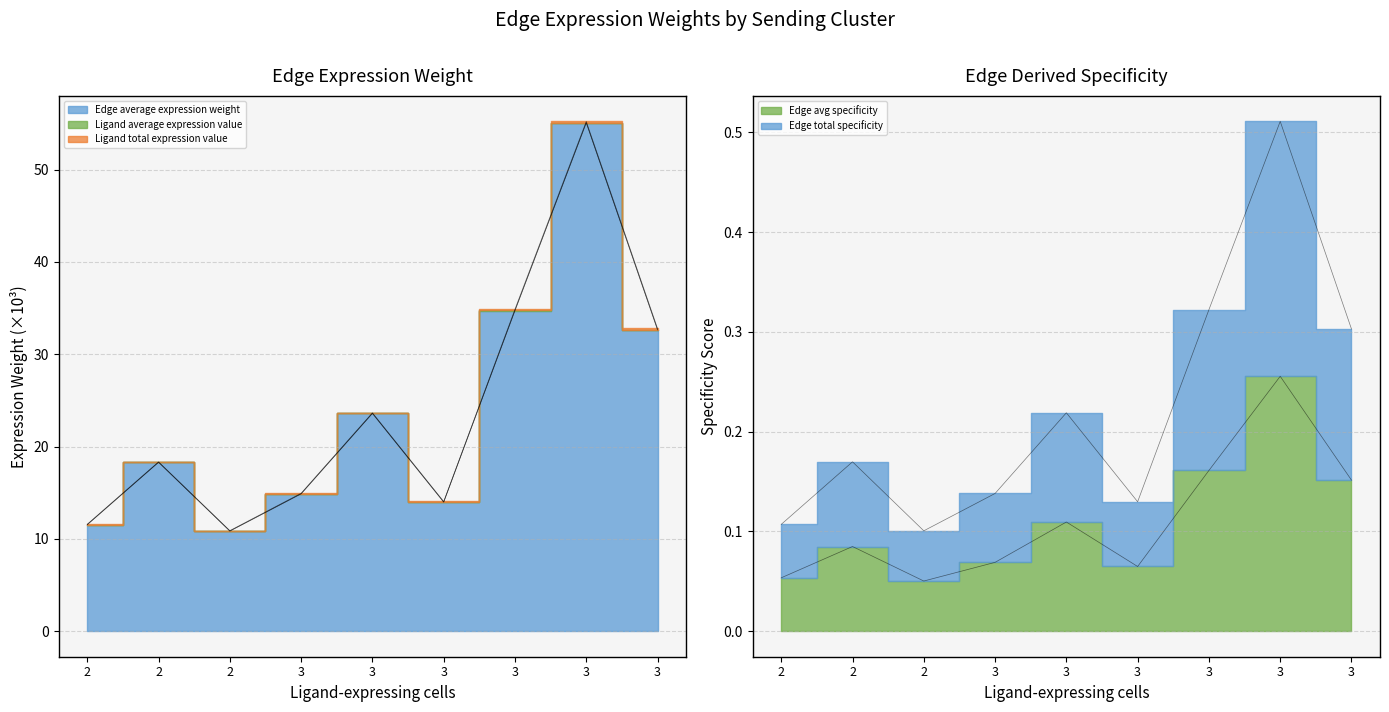

True or false: Edge total specificity and Edge avg specificity intersect in this chart.

False